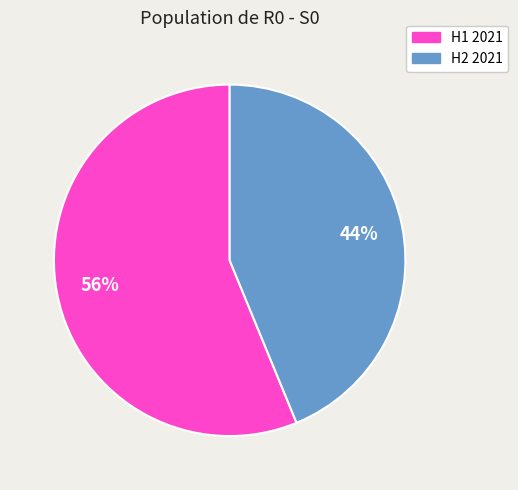

To the nearest percent, what is the average slice percentage?

50%